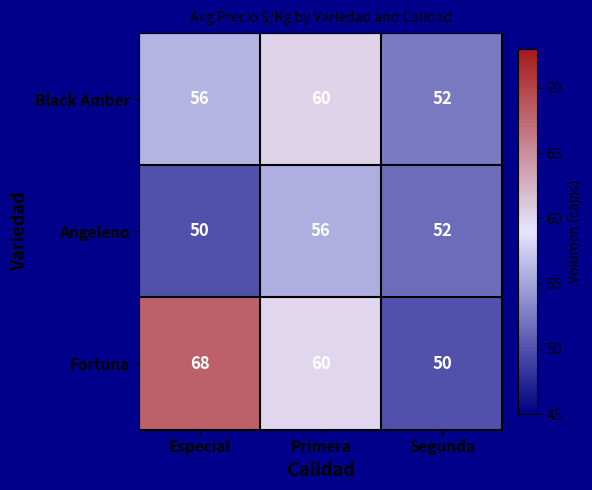

Between Especial and Segunda, which series saw the biggest shift?

Fortuna